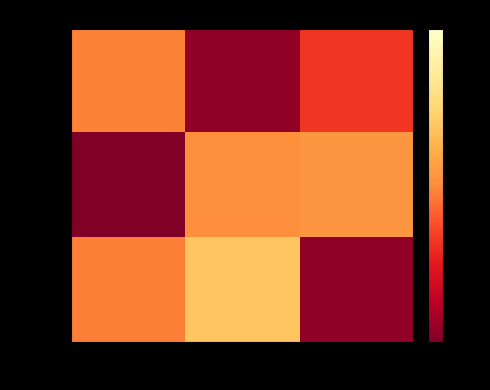

What is the difference between the maximum and minimum values in the row_2 series?

1.3